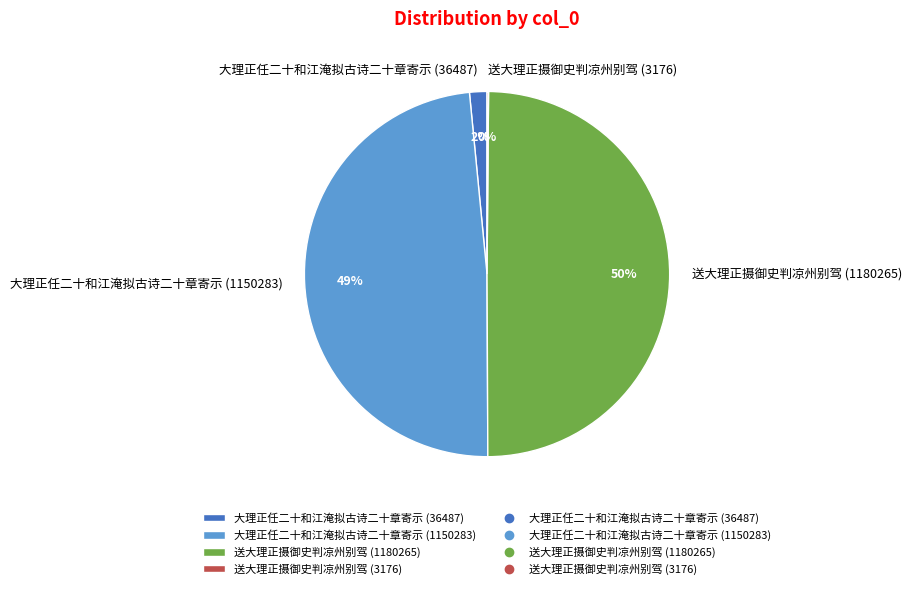

To the nearest percent, what is the average slice percentage?

25%